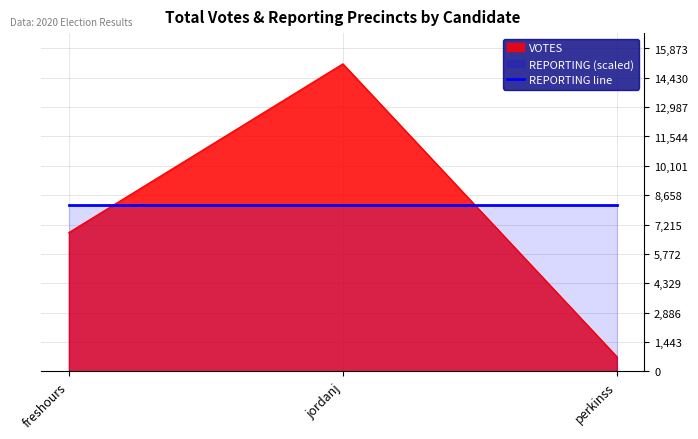

Approximately how many times larger is the value at jordanj compared to freshours?

2.2